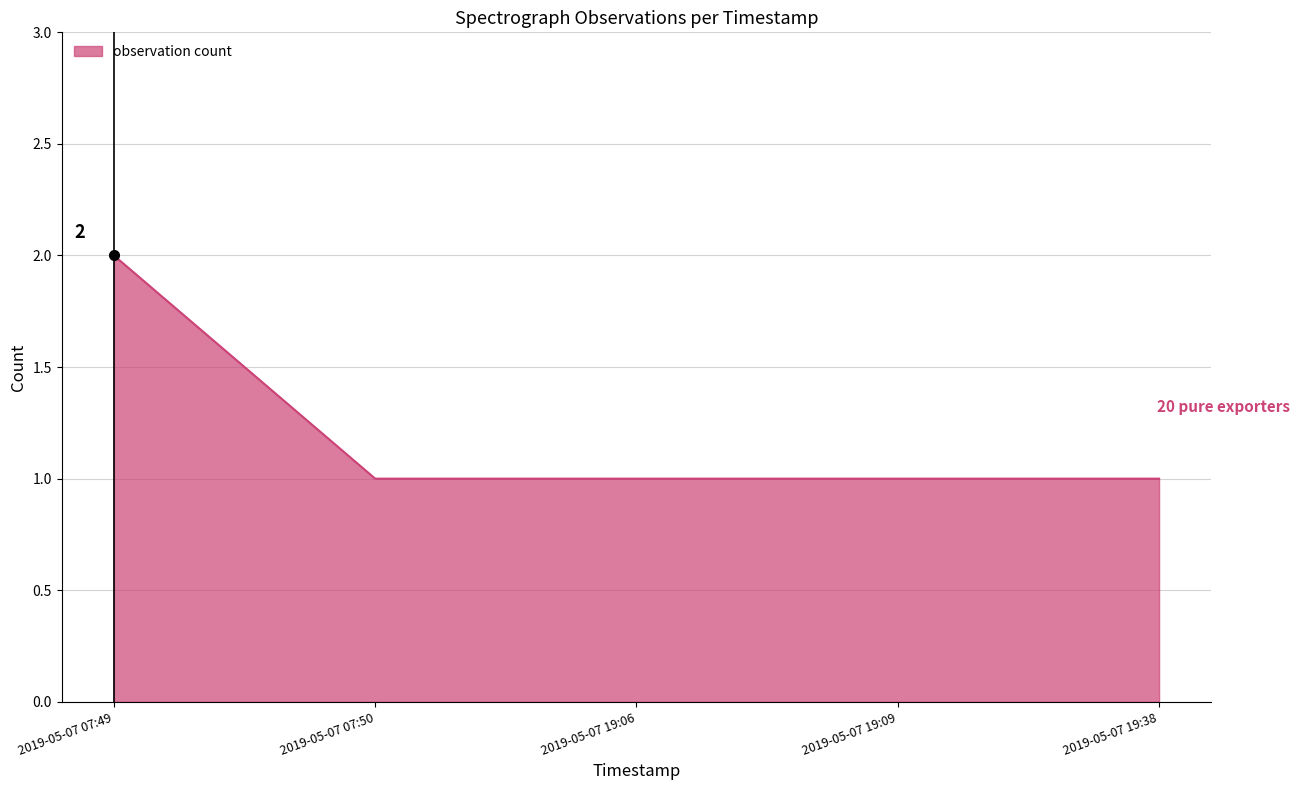

What is the sum of all values?

6